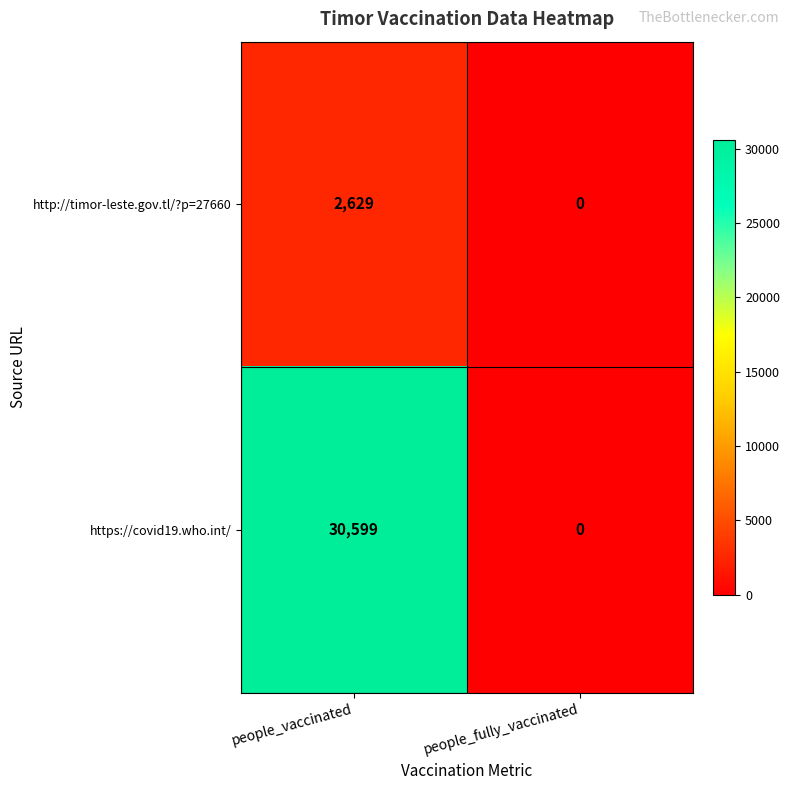

Reading left to right, what are all the values shown in this chart?

http://timor-leste.gov.tl/?p=27660: people_vaccinated=2629	people_fully_vaccinated=0
https://covid19.who.int/: people_vaccinated=30599	people_fully_vaccinated=0